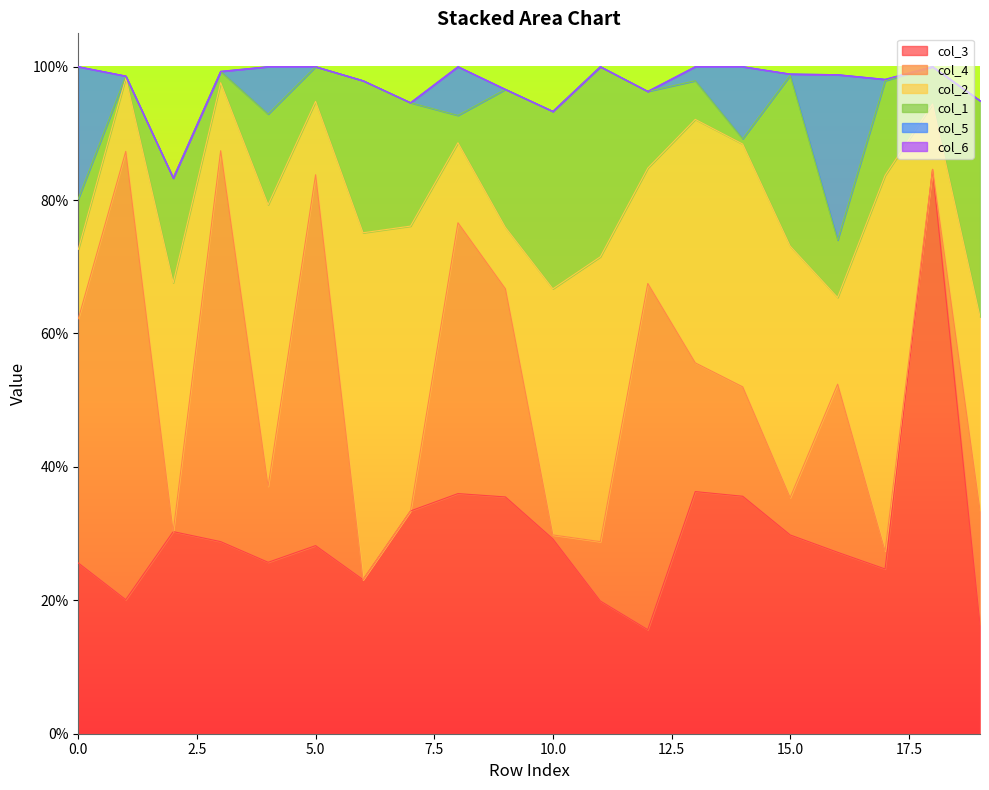

Which has a higher value, 19 or 7?

7